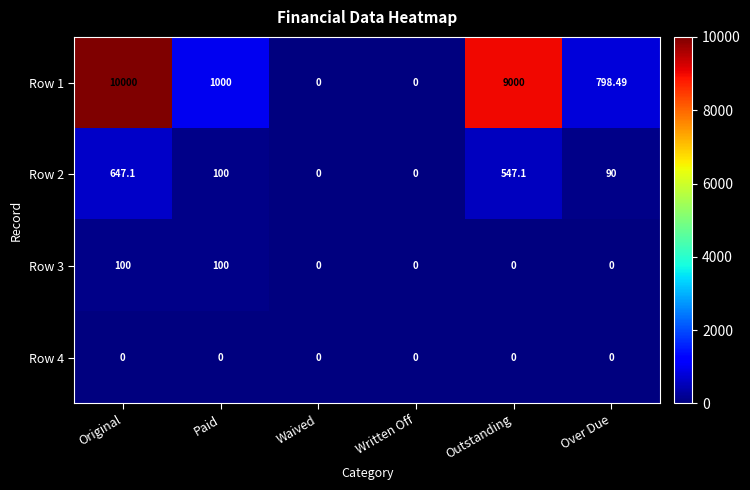

At which label does Row 2 first exceed 100?

Original